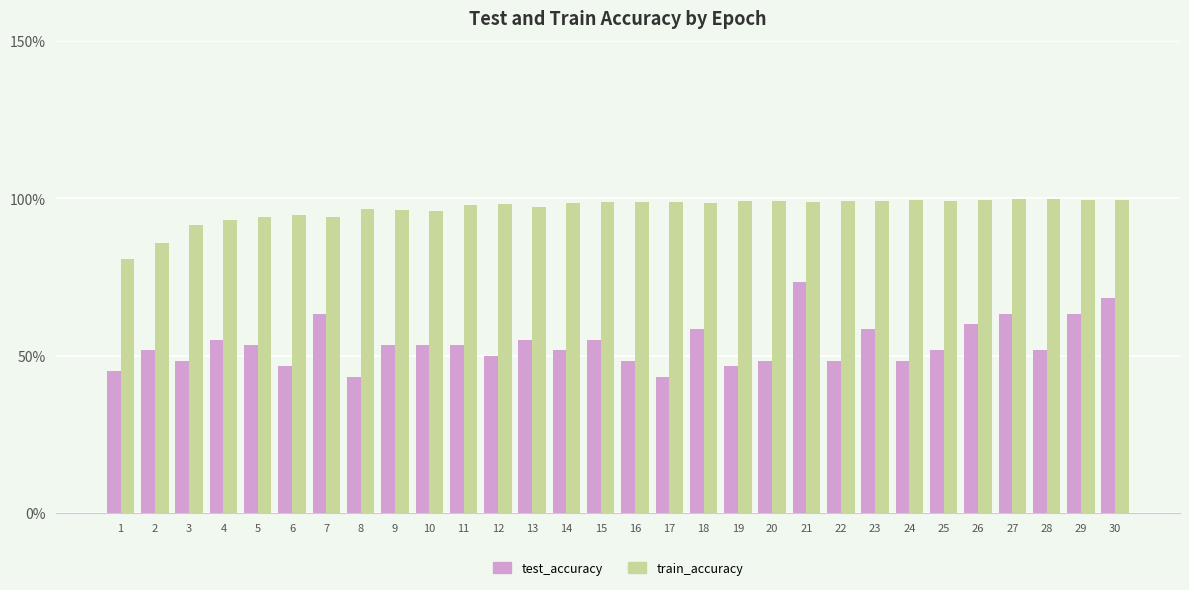

Are the bars horizontal?

No